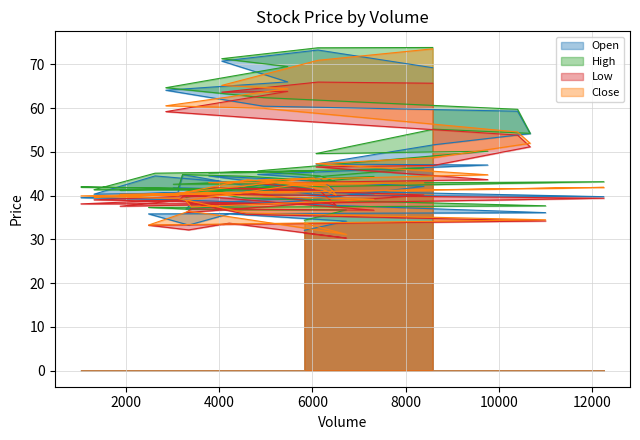

Reading right to left, list all the values displayed in this chart.

Open: 32.1	34.2	35.9	33.3	35.8	36.1	38.5	39.0	39.5	40.9	40.3	44.5	41.4	44.5	42.1	38.8	37.0	38.1	40.4	41.8	39.8	40.3	40.7	44.8	42.2	39.9	40.8	43.9	44.9	47.0	47.2	51.6	54.2	59.3	60.5	64.1	66.0	70.8	73.3	69.2
High: 34.4	36.7	36.8	36.9	37.3	37.7	39.4	41.7	42.0	41.3	41.4	45.1	45.6	45.2	46.3	44.0	39.6	40.5	44.4	42.6	43.2	41.3	41.6	44.8	44.4	43.3	43.1	44.5	45.7	50.1	49.6	55.2	54.2	59.7	62.4	64.7	69.5	71.3	73.8	73.9
Low: 31.4	30.3	33.7	32.2	33.2	34.2	35.7	39.0	38.1	38.2	39.0	39.6	41.4	41.8	40.1	38.1	36.1	37.0	36.7	40.4	39.4	37.6	38.9	39.7	40.6	38.2	37.8	41.1	42.9	43.7	46.6	46.9	51.2	53.8	57.6	59.2	63.8	63.6	66.0	65.7
Close: 33.7	31.1	35.2	36.4	33.3	34.5	36.0	39.4	39.9	40.9	39.7	40.0	44.0	43.0	42.9	42.6	38.9	37.4	39.1	40.4	41.9	40.3	40.0	40.6	43.6	42.1	40.1	41.7	43.5	44.8	47.3	48.7	52.0	54.5	60.0	60.5	64.5	65.2	70.9	73.6